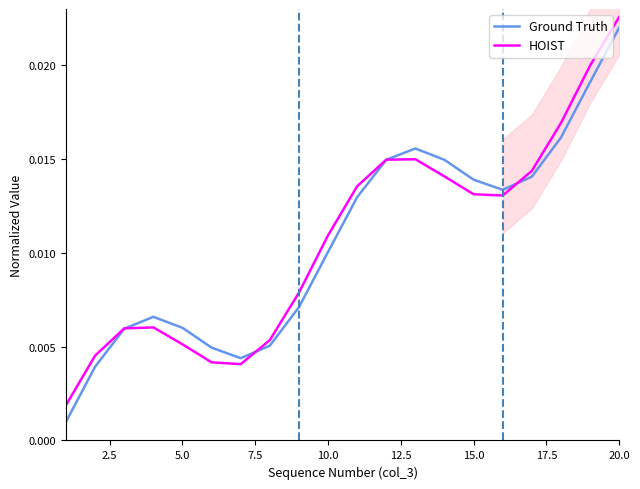

What are all the series names shown in the legend?

Ground Truth, HOIST